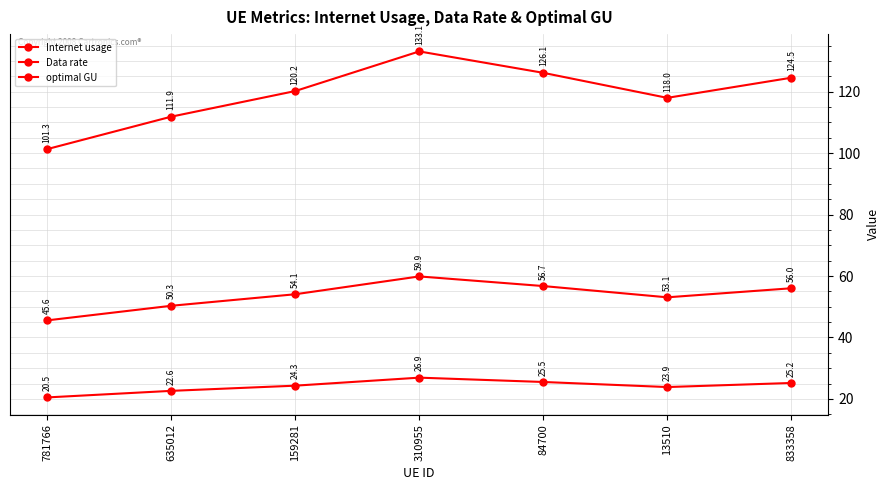

True or false: Data rate and Internet usage cross at least once.

False